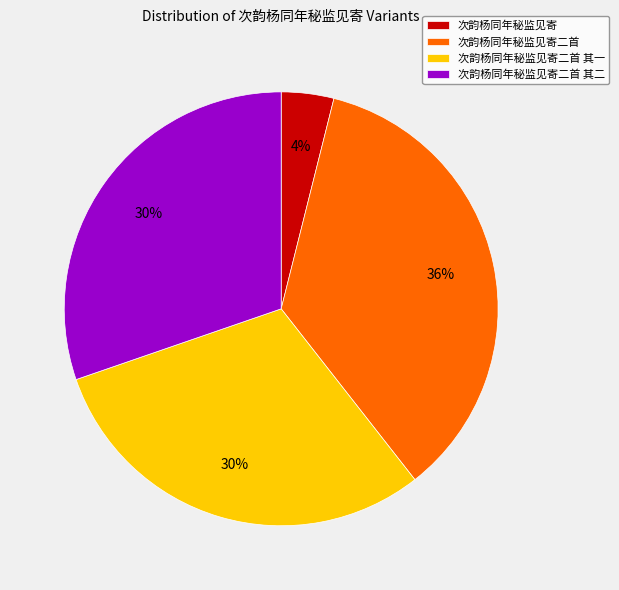

How many slices are in this pie chart?

4